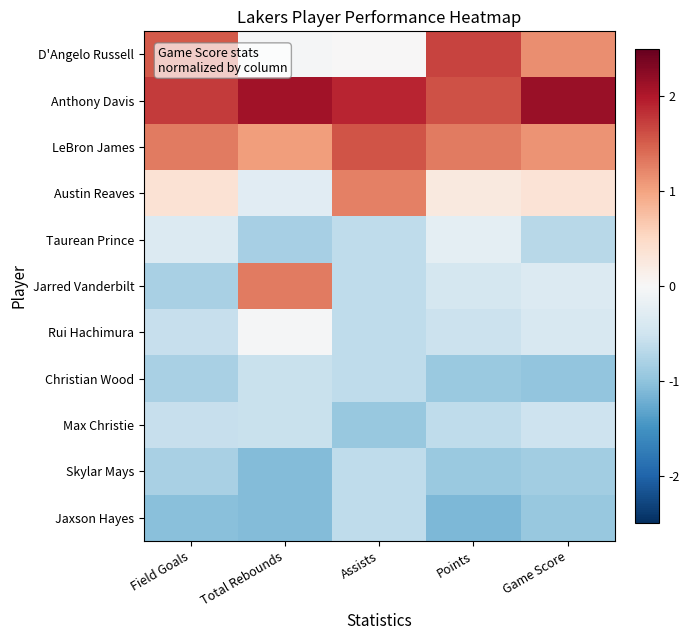

What is the smallest value displayed?

-1.1